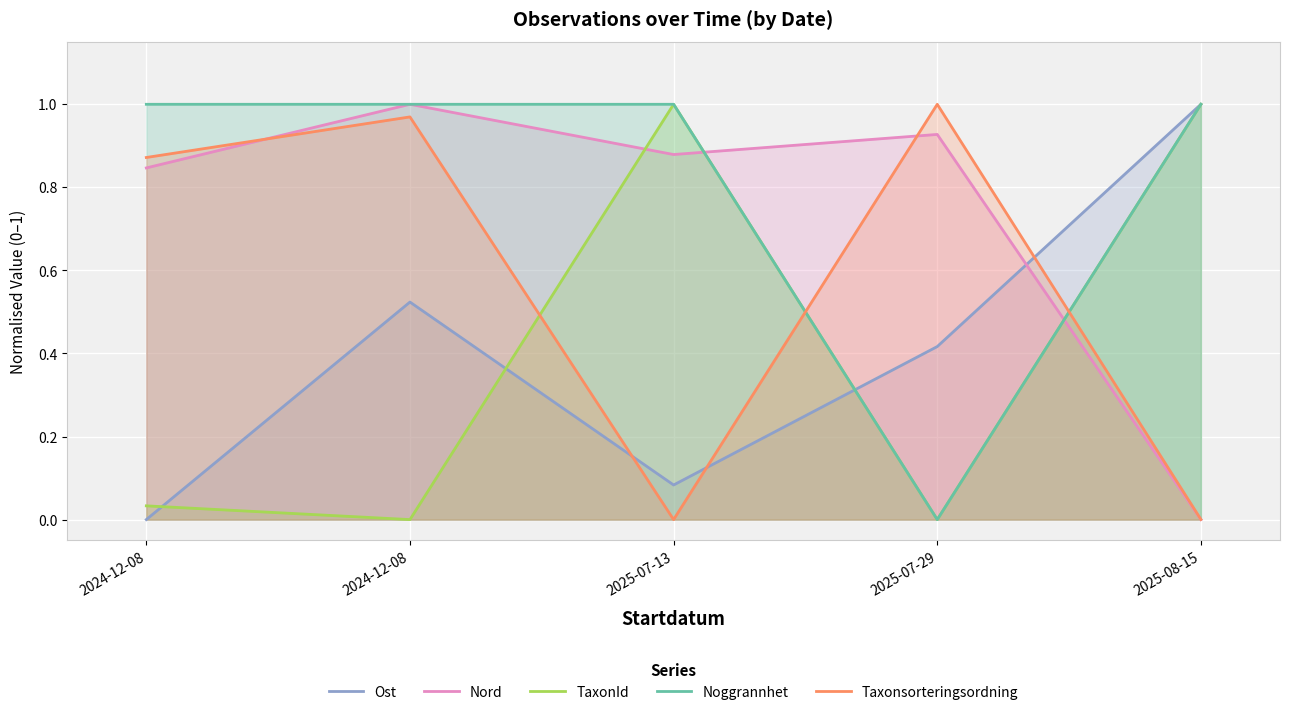

How many lines are shown in the chart?

5